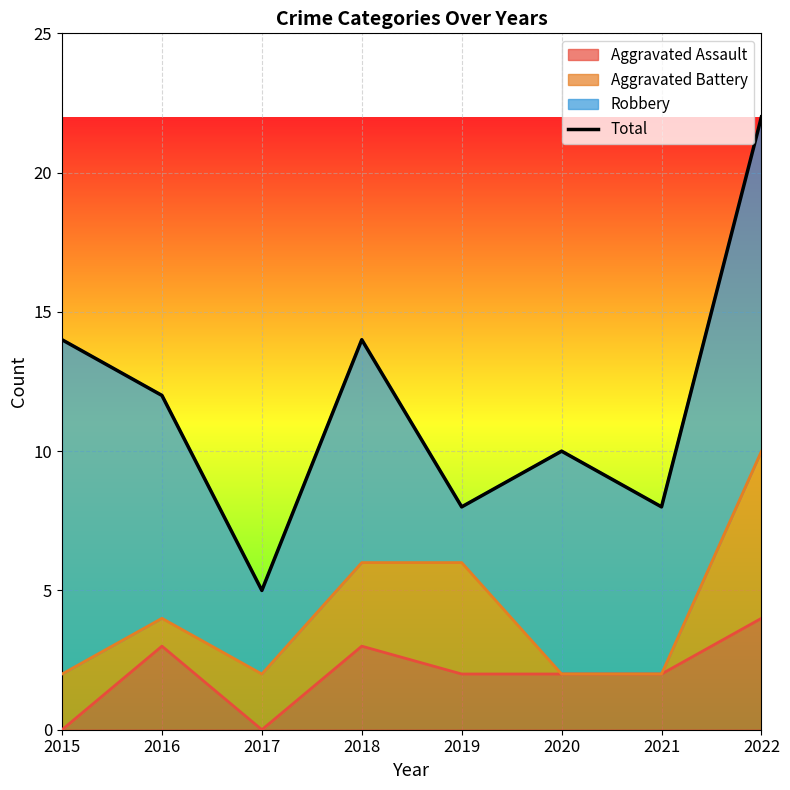

What is the difference between the values at 2021 and 2018?

6